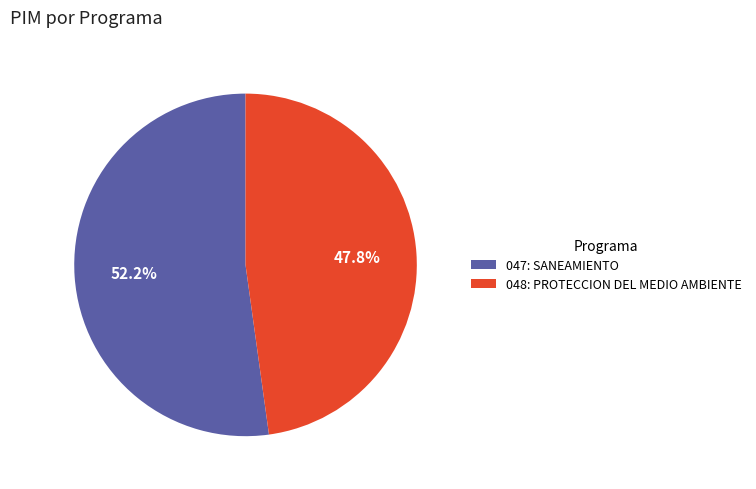

To the nearest percent, what is the difference between the 047: SANEAMIENTO and 048: PROTECCION DEL MEDIO AMBIENTE slice percentages?

4%